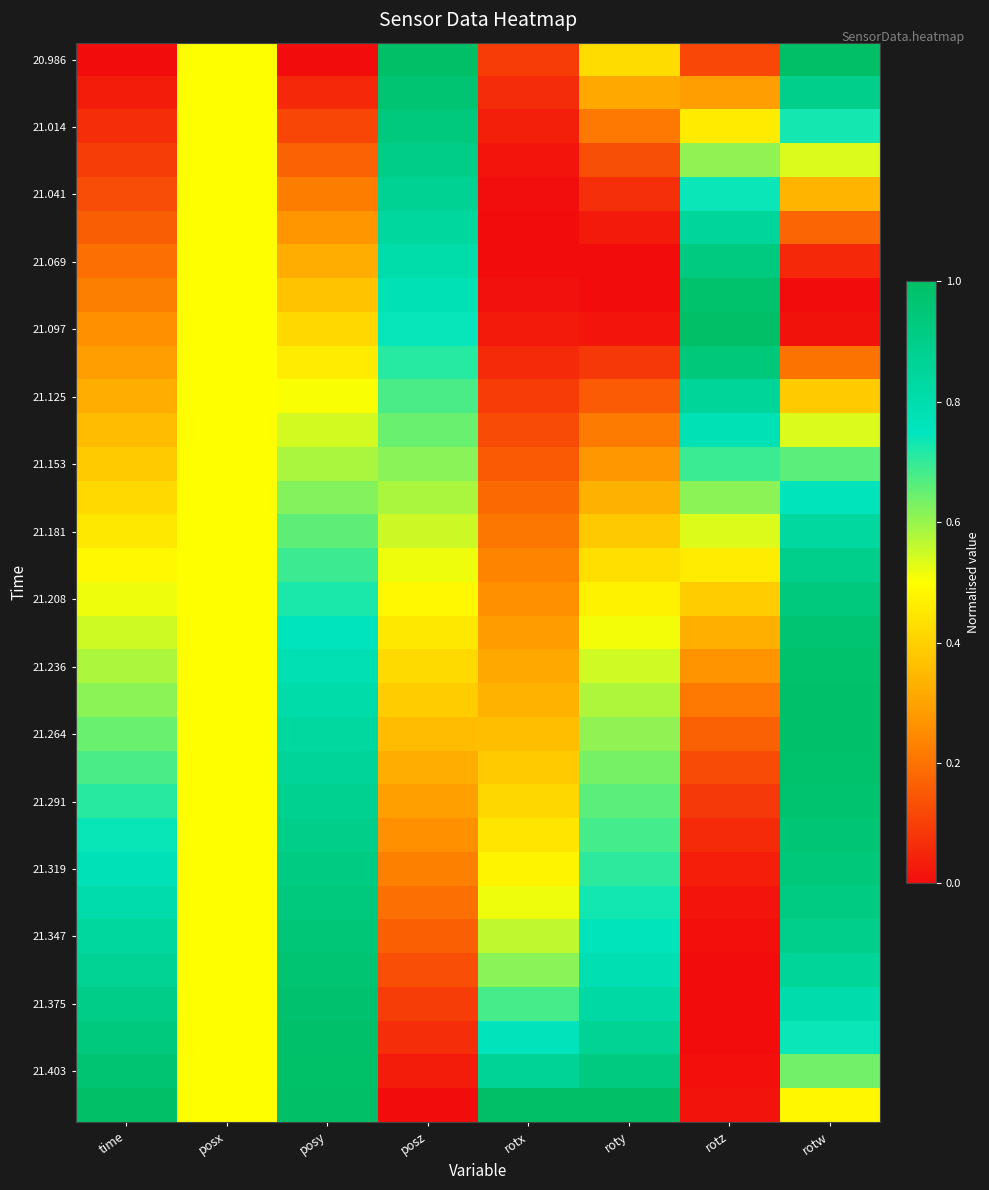

How many data points does each series have?

8